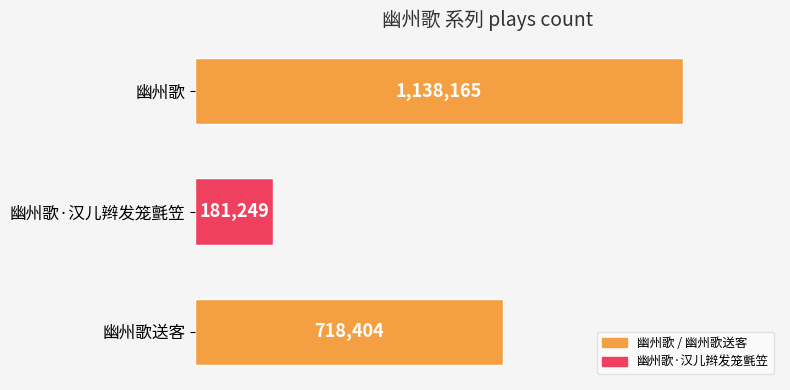

At which category does the chart reach its minimum across all series?

幽州歌·汉儿辫发笼氈笠